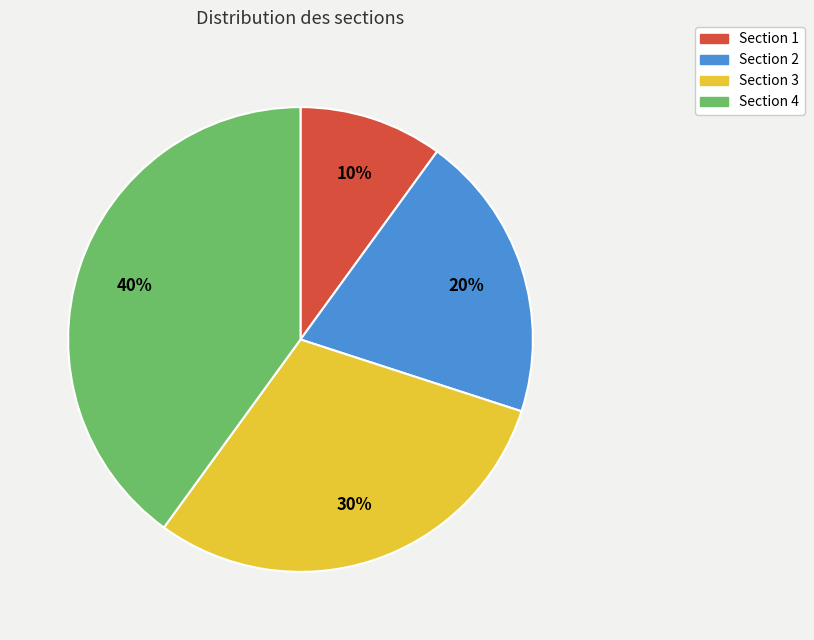

What is the largest slice in the pie chart?

Section 4